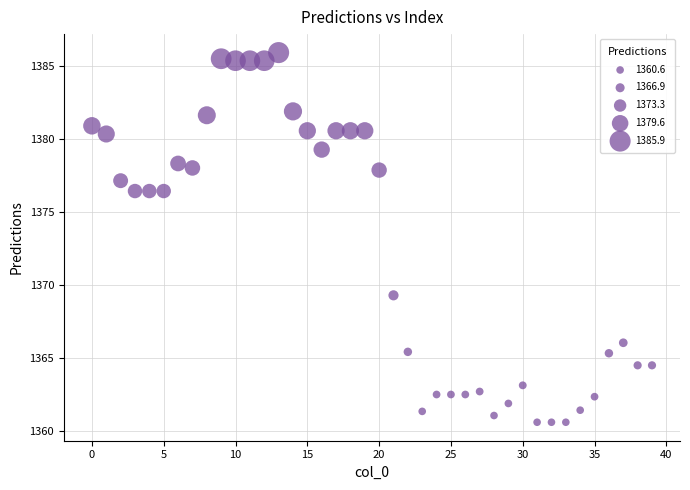

What is the range of Y values (max minus min)?

25.3